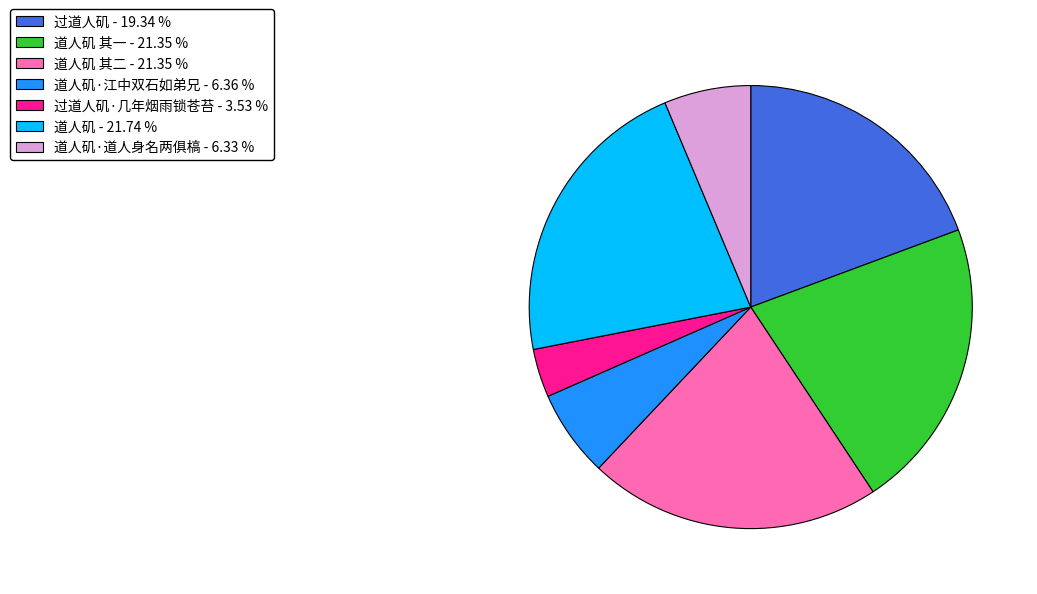

Is there a majority slice in this chart?

No